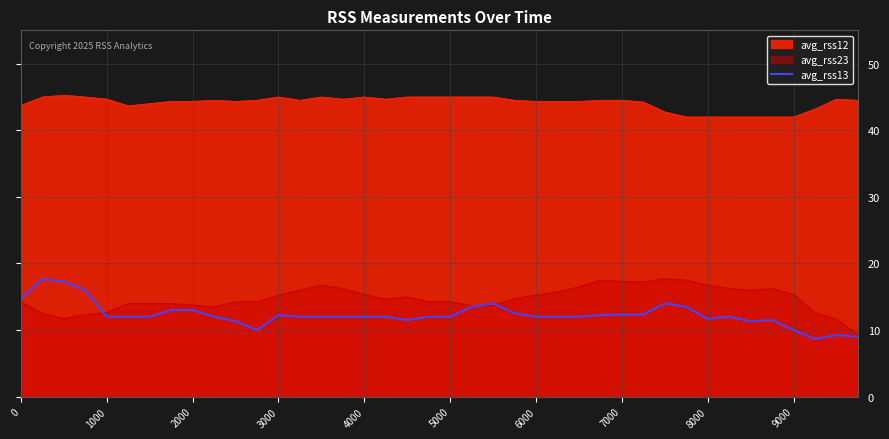

True or false: avg_rss23 and avg_rss12 cross at least once.

False